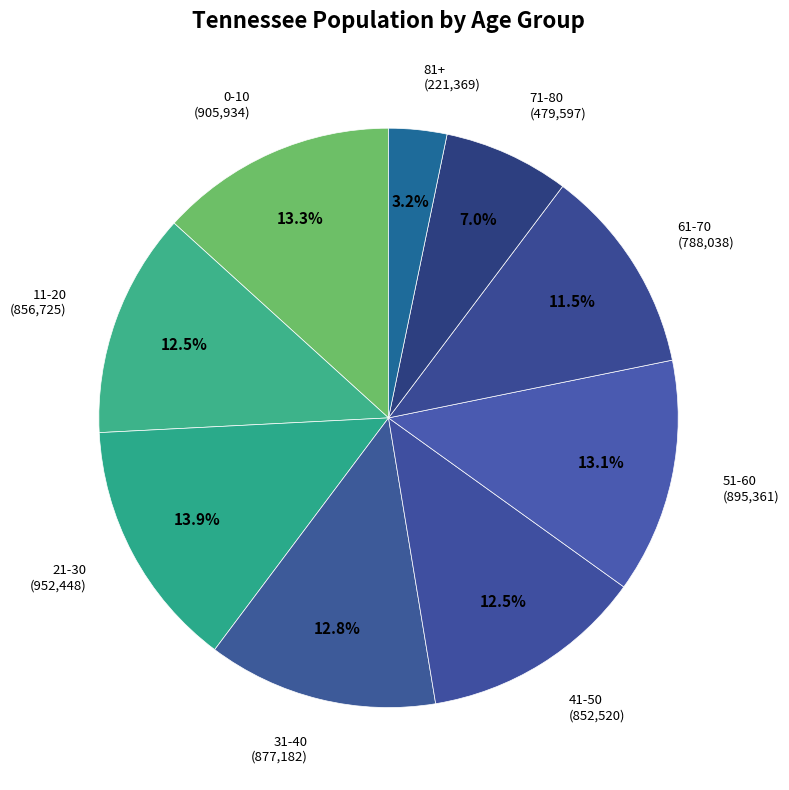

Which category has the smallest portion of the pie?

81+